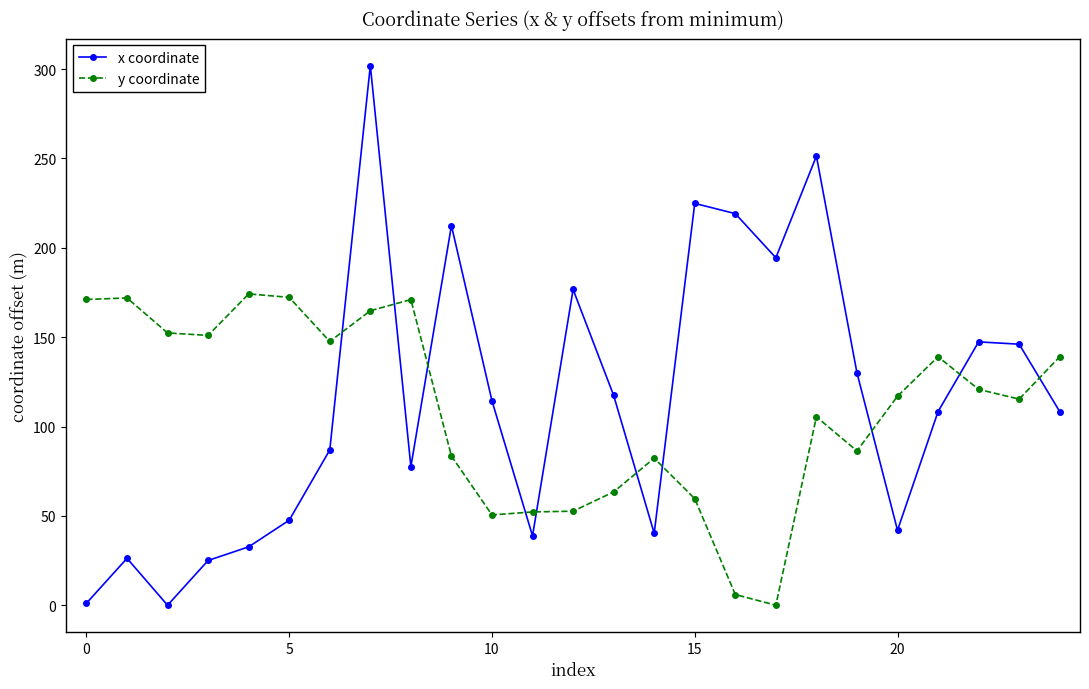

What is the sum of all x coordinate values?

2871.1